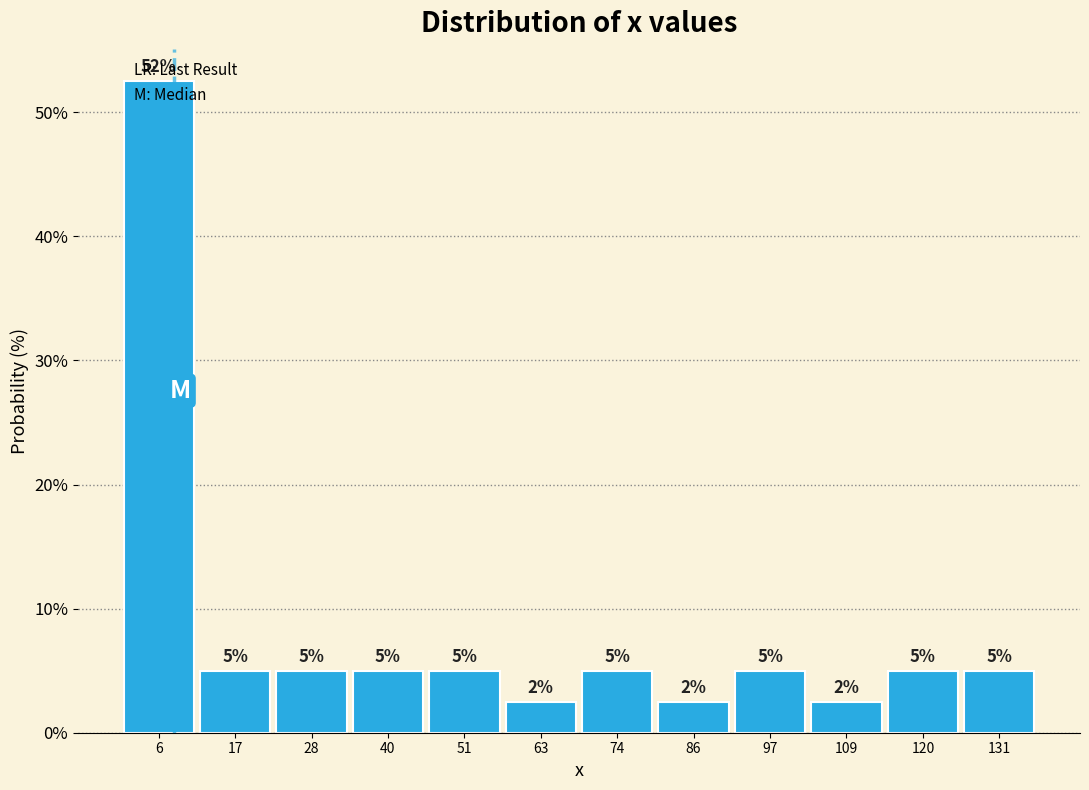

Which range on the x-axis has the tallest bar?

0 to 12